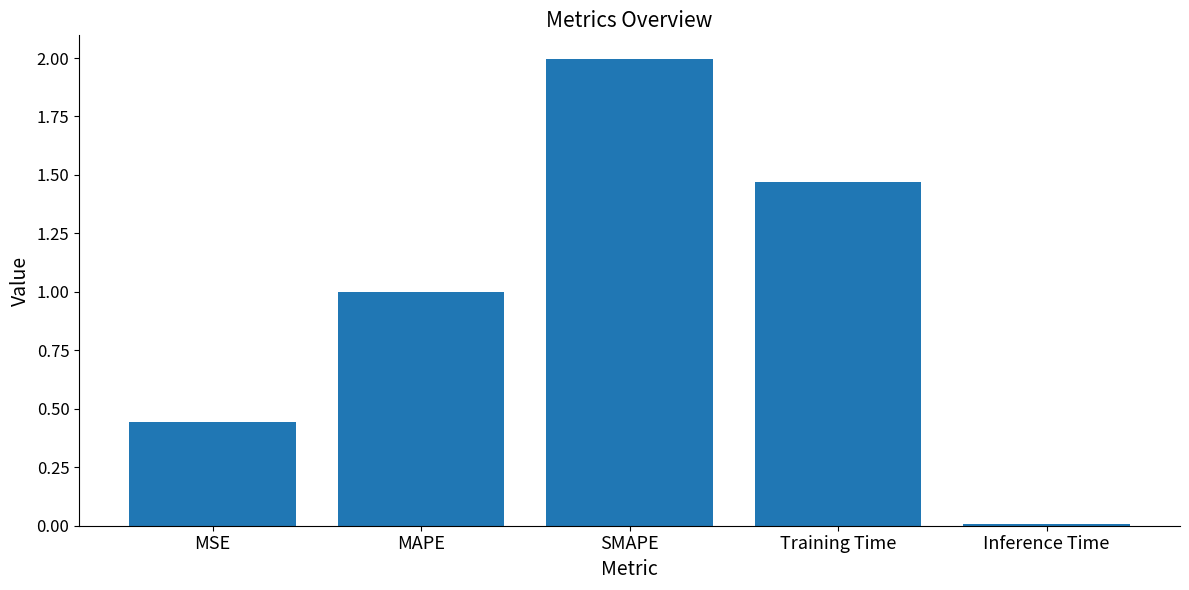

Which has a higher value, MAPE or Training Time?

Training Time